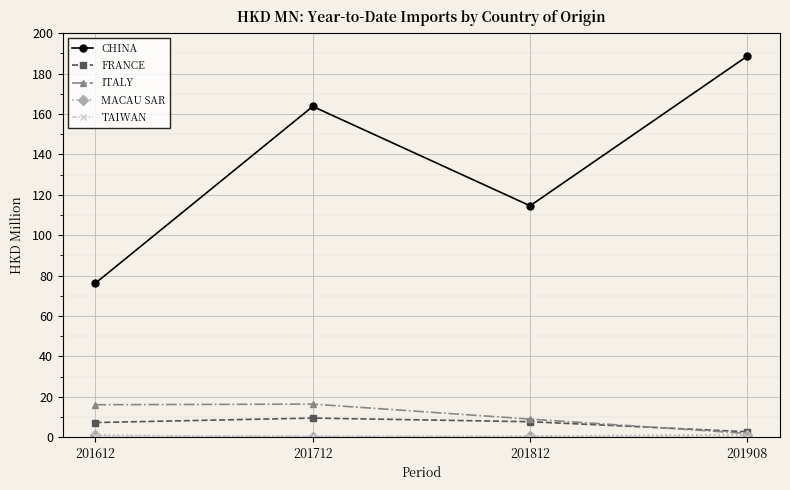

True or false: CHINA and ITALY cross at least once.

False